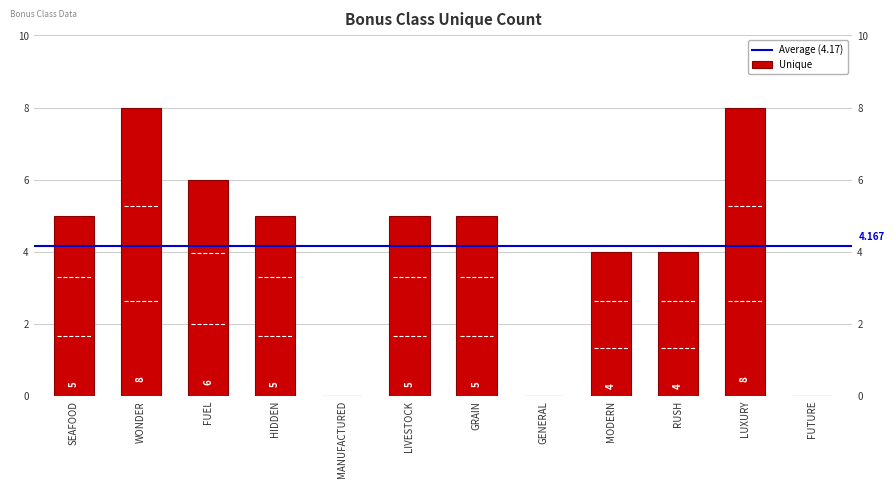

What is the approximate value at RUSH?

4